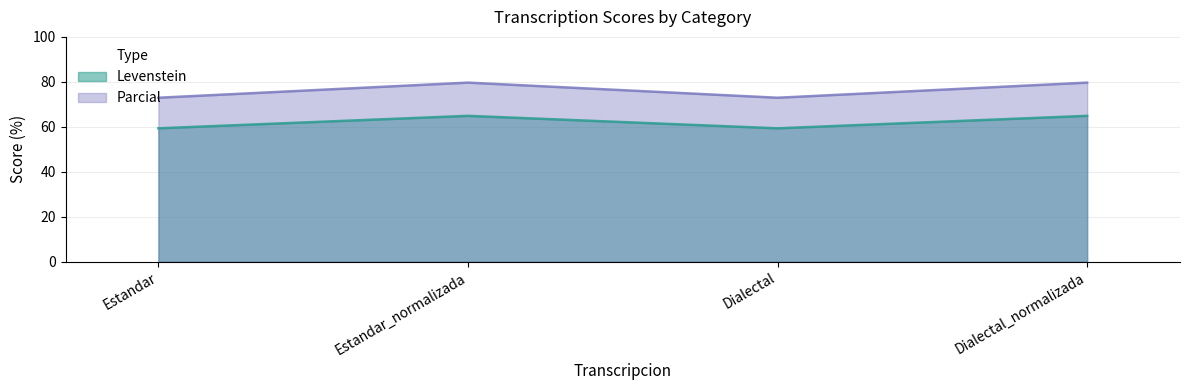

Which series has the largest range (max minus min)?

Parcial